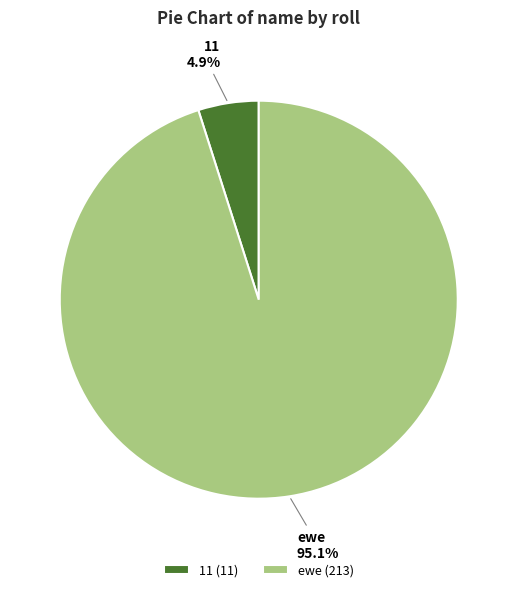

Which slice is the smallest?

11